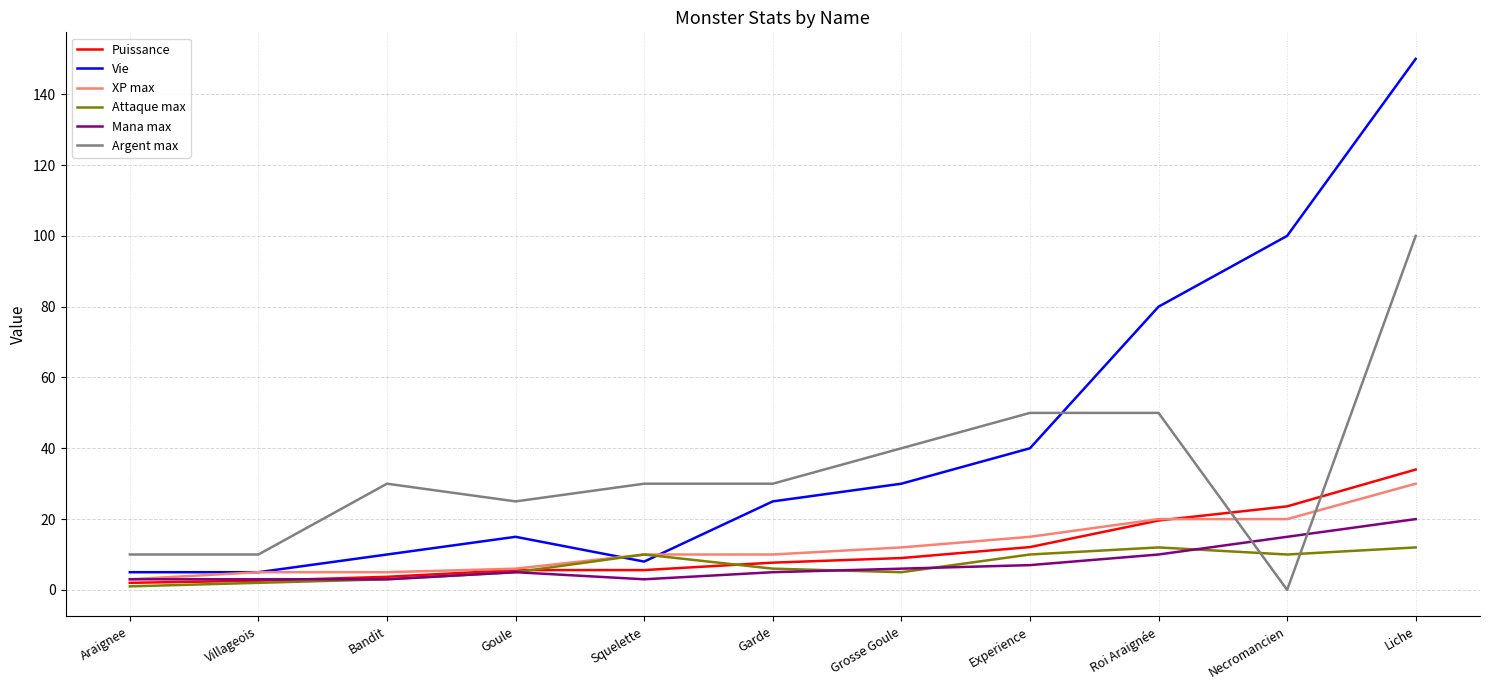

At which category does Argent max reach its first local peak?

Bandit